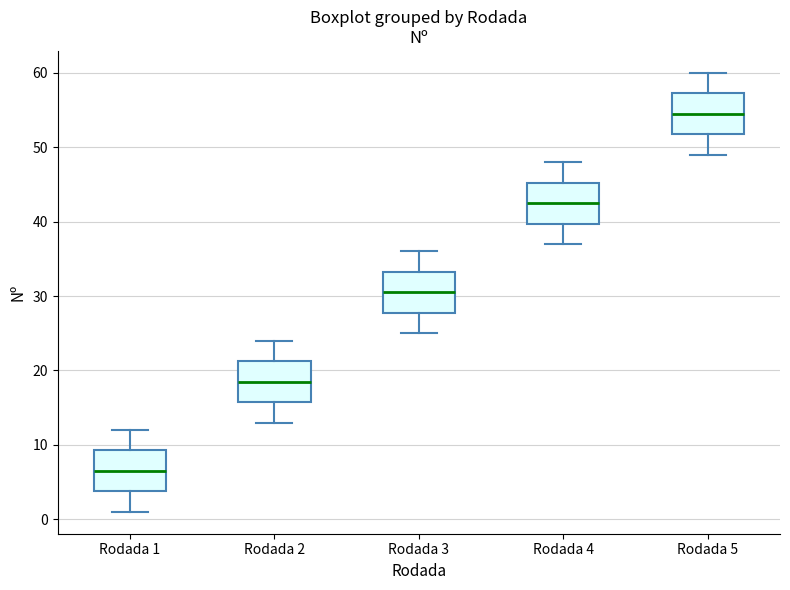

Reading left to right, transcribe this box plot: for each box, give where its median line is, the range the box spans, and where its two whiskers end, as read against the y-axis. The values are not printed on the chart, so give them approximately, as read against the axis.

Rodada 1: median 7, box 4 to 9, whiskers 1 to 12
Rodada 2: median 19, box 16 to 21, whiskers 13 to 24
Rodada 3: median 31, box 28 to 33, whiskers 25 to 36
Rodada 4: median 43, box 40 to 45, whiskers 37 to 48
Rodada 5: median 55, box 52 to 57, whiskers 49 to 60